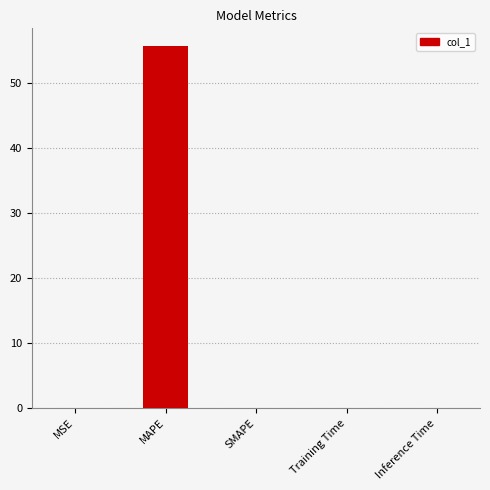

Which has a higher value, Inference Time or MAPE?

MAPE